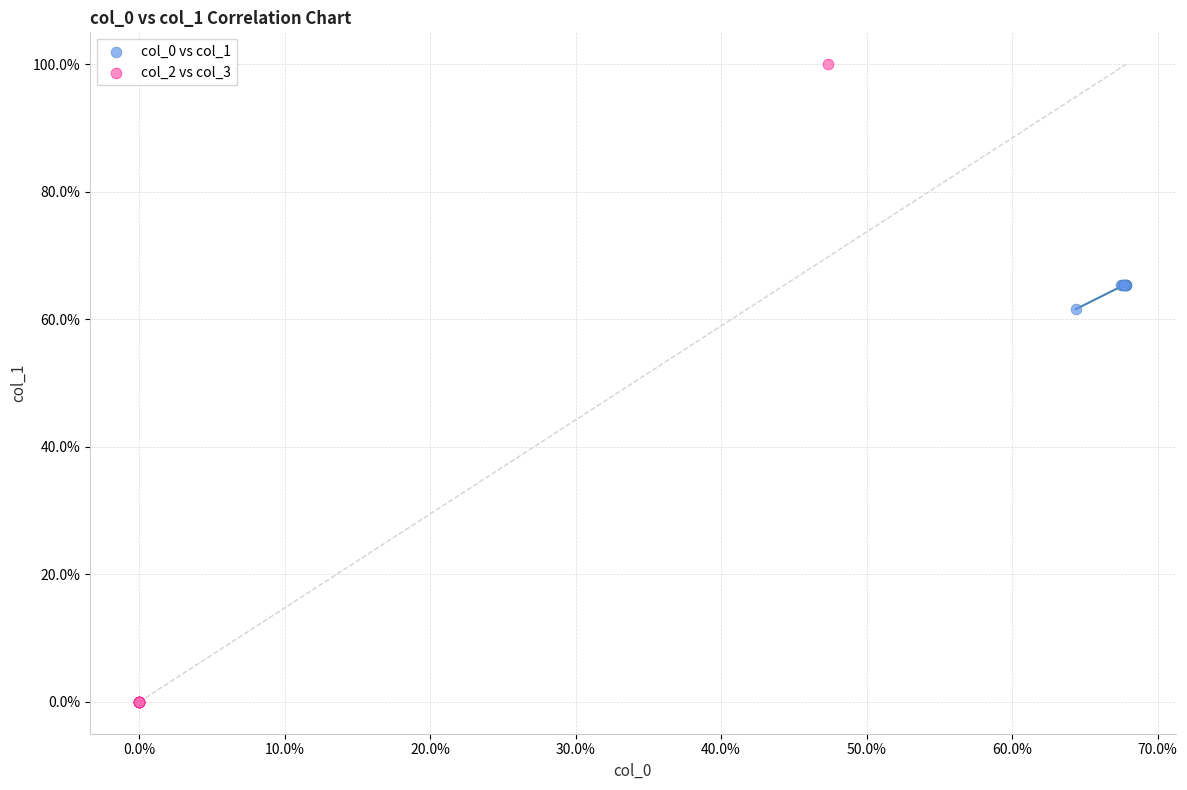

Which series has the largest Y range (max minus min)?

col_2 vs col_3